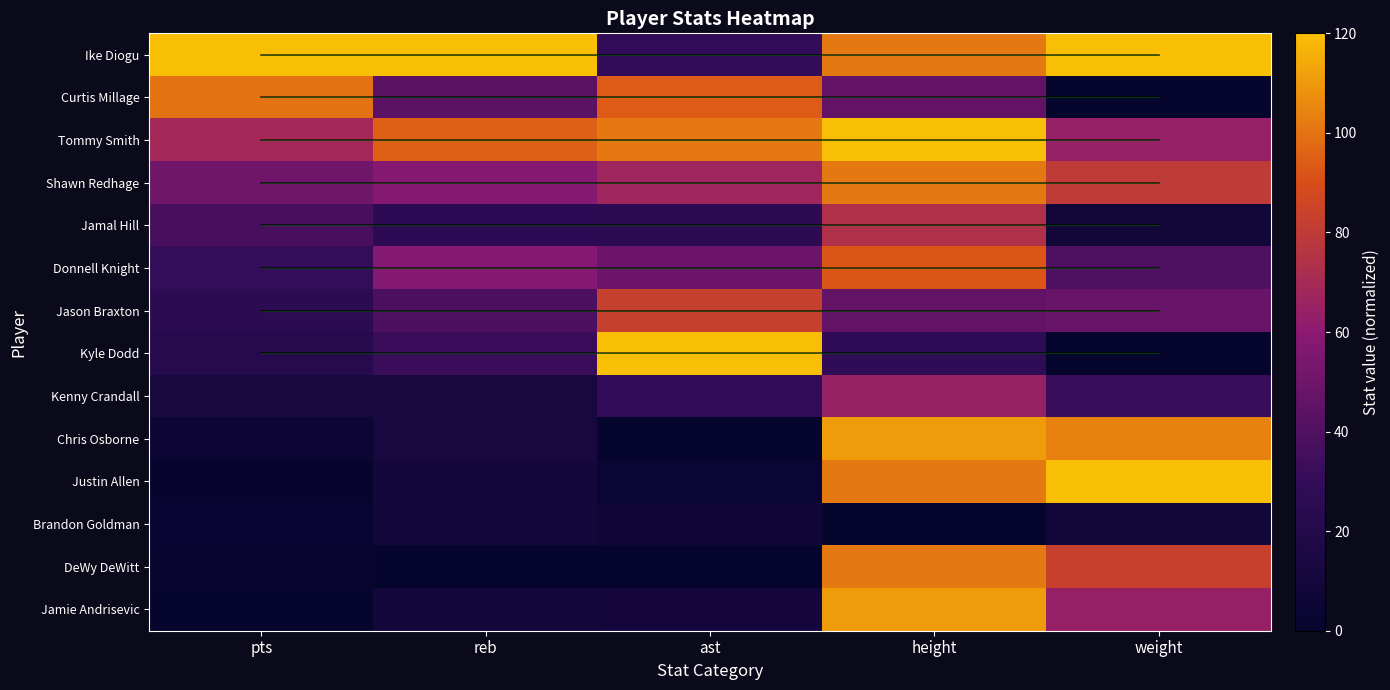

Between pts and weight, which is larger?

pts